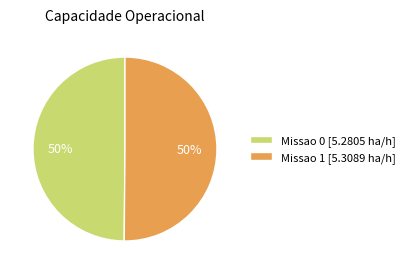

To the nearest percent, what is the combined percentage of Missao 1 [5.3089 ha/h] and Missao 0 [5.2805 ha/h]?

100%